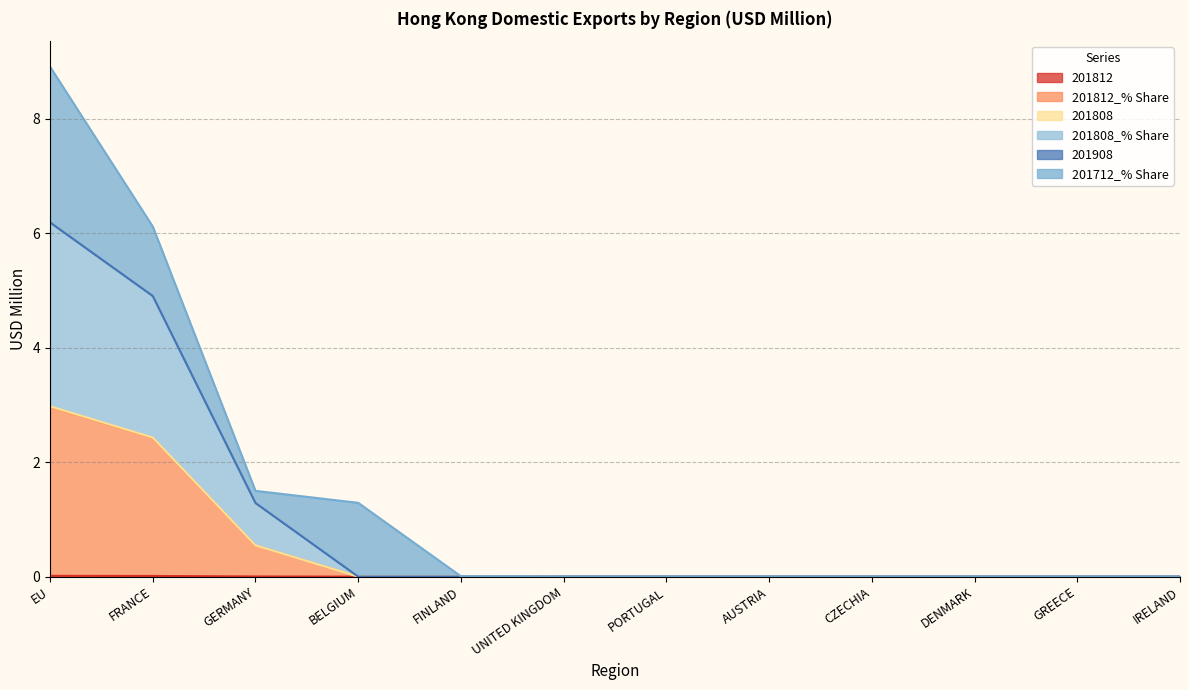

What is the label of the 1st point from the left?

EU